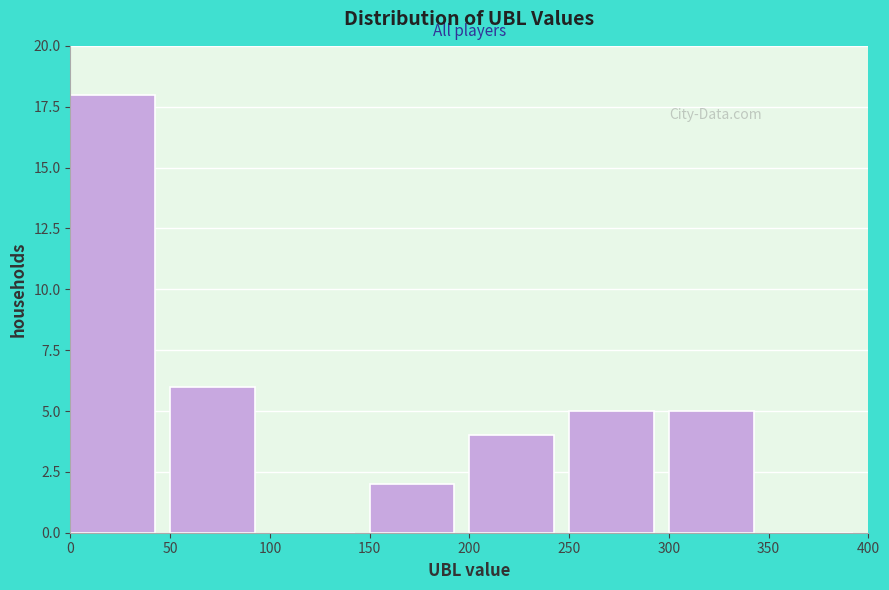

How tall is the bar that spans 200 to 250 on the x-axis? The values are not printed on the chart, so give them approximately, as read against the axis.

4